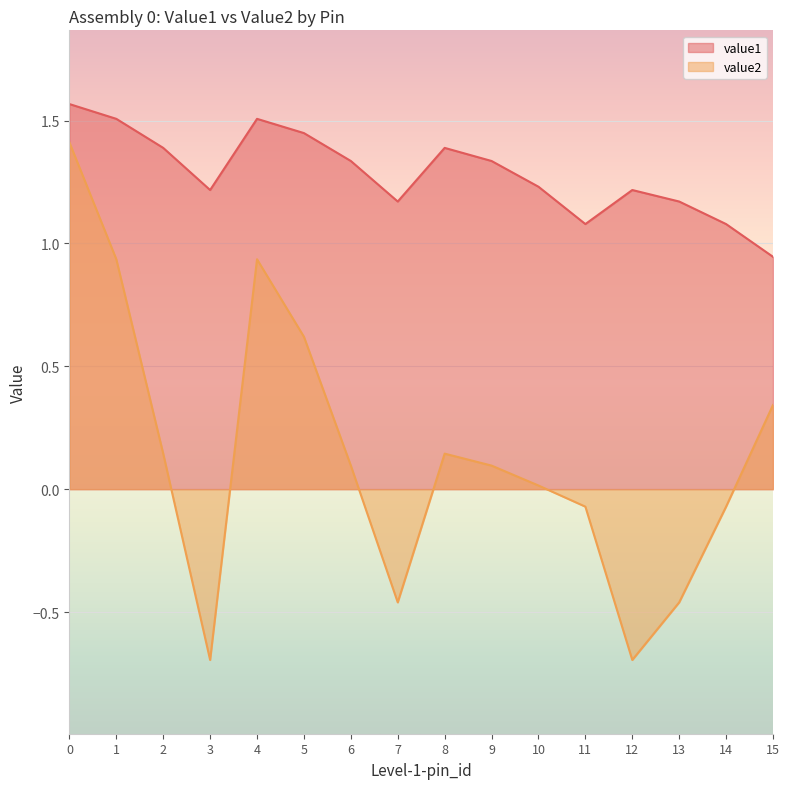

The value of value2 at 10 is 0.0. True or false?

True